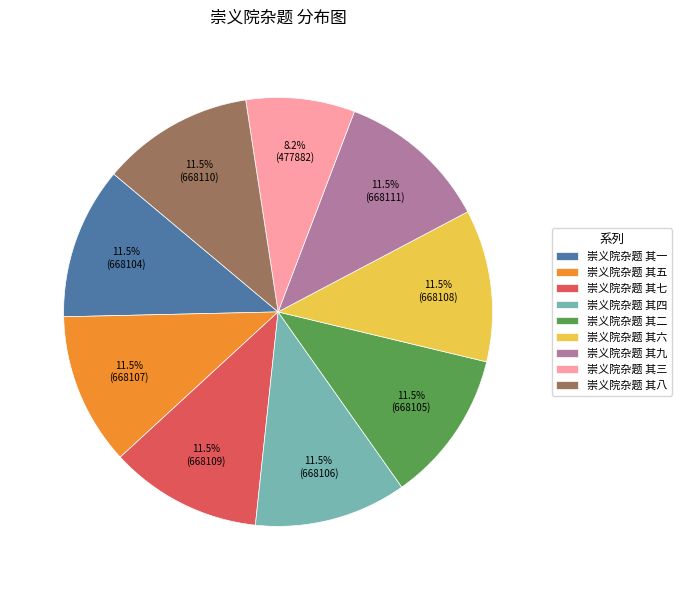

Is 崇义院杂题 其九 the majority of the pie?

No